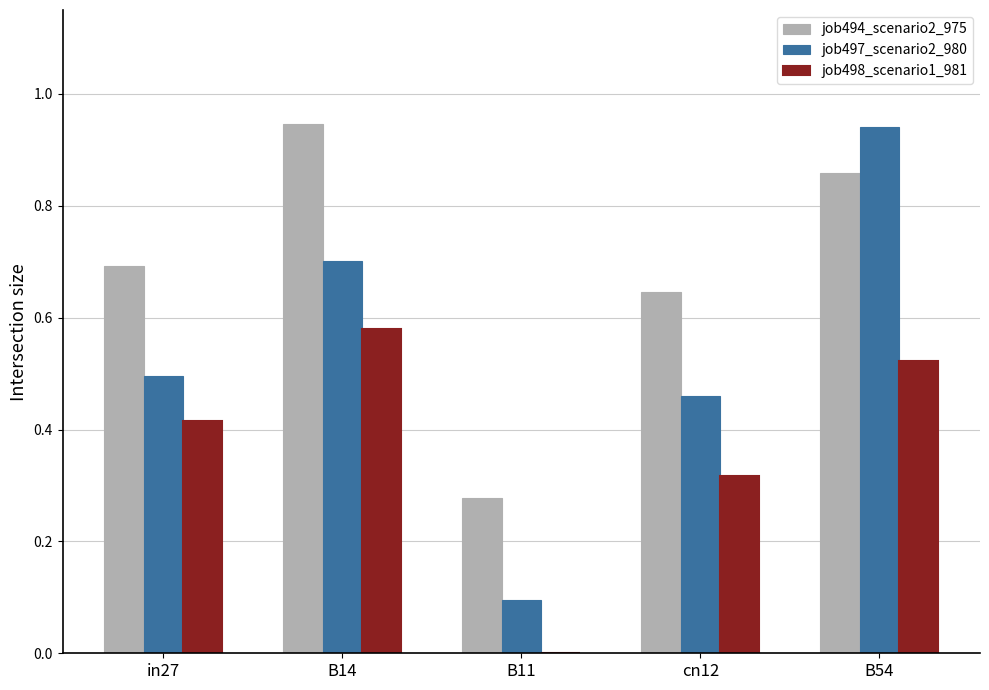

What is the difference between the job494_scenario2_975 values at B54 and cn12?

0.2